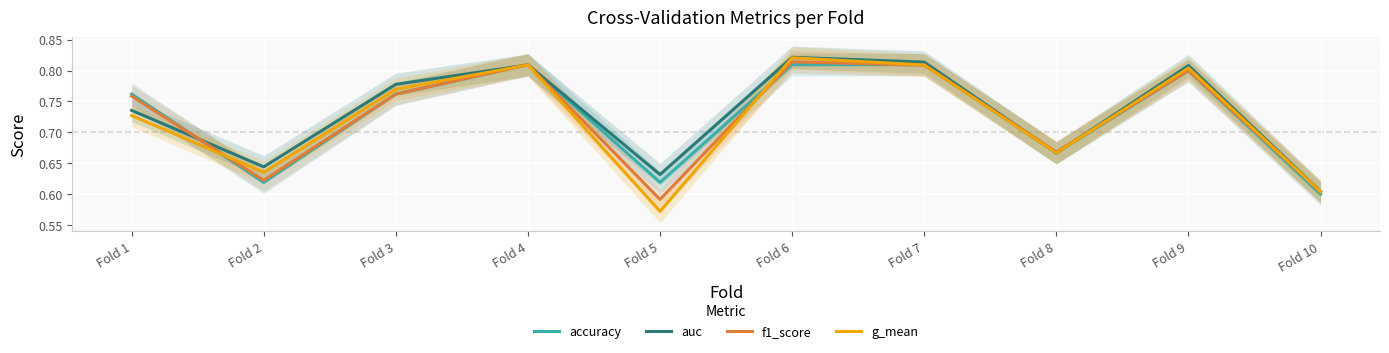

What is the approximate value of accuracy at Fold 1?

0.8